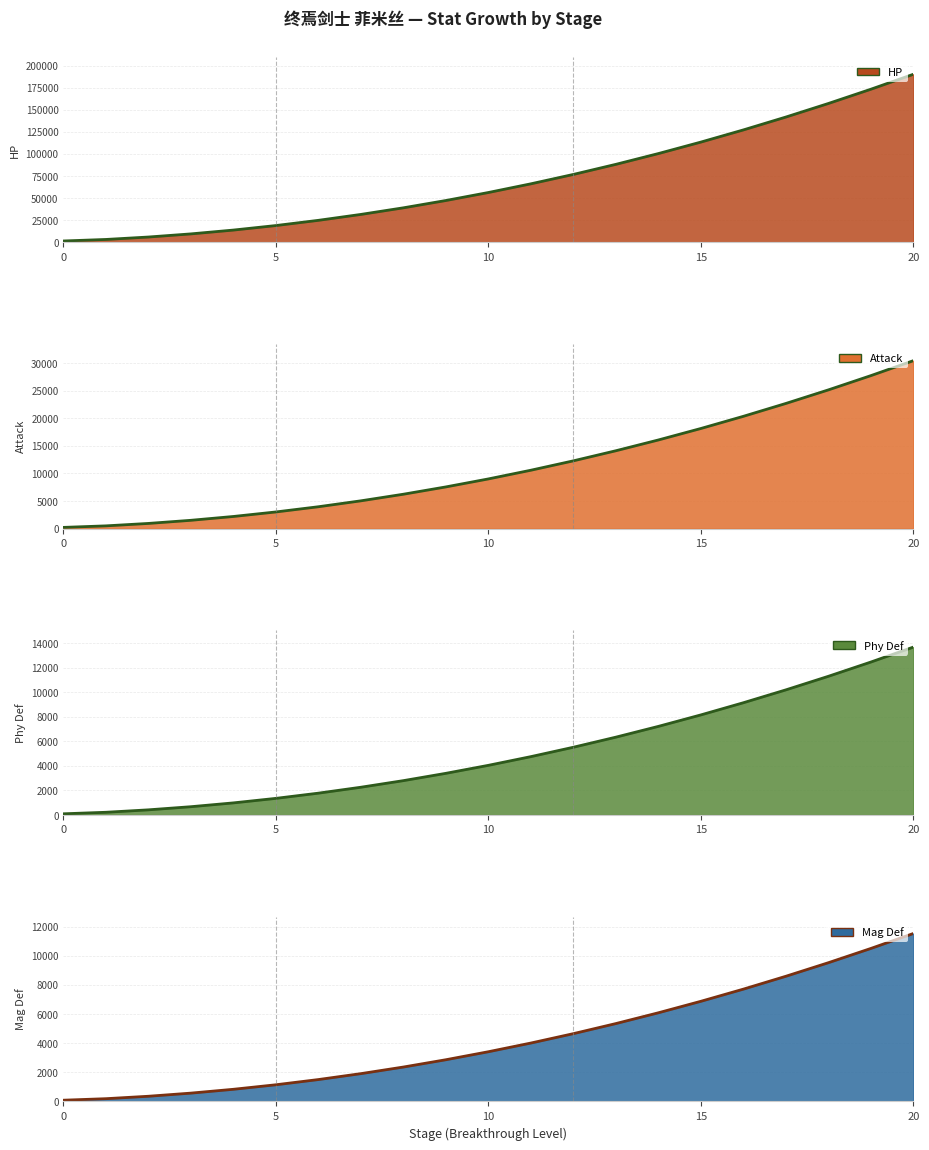

What is the difference between the phy_def values at 10 and 19?

8407